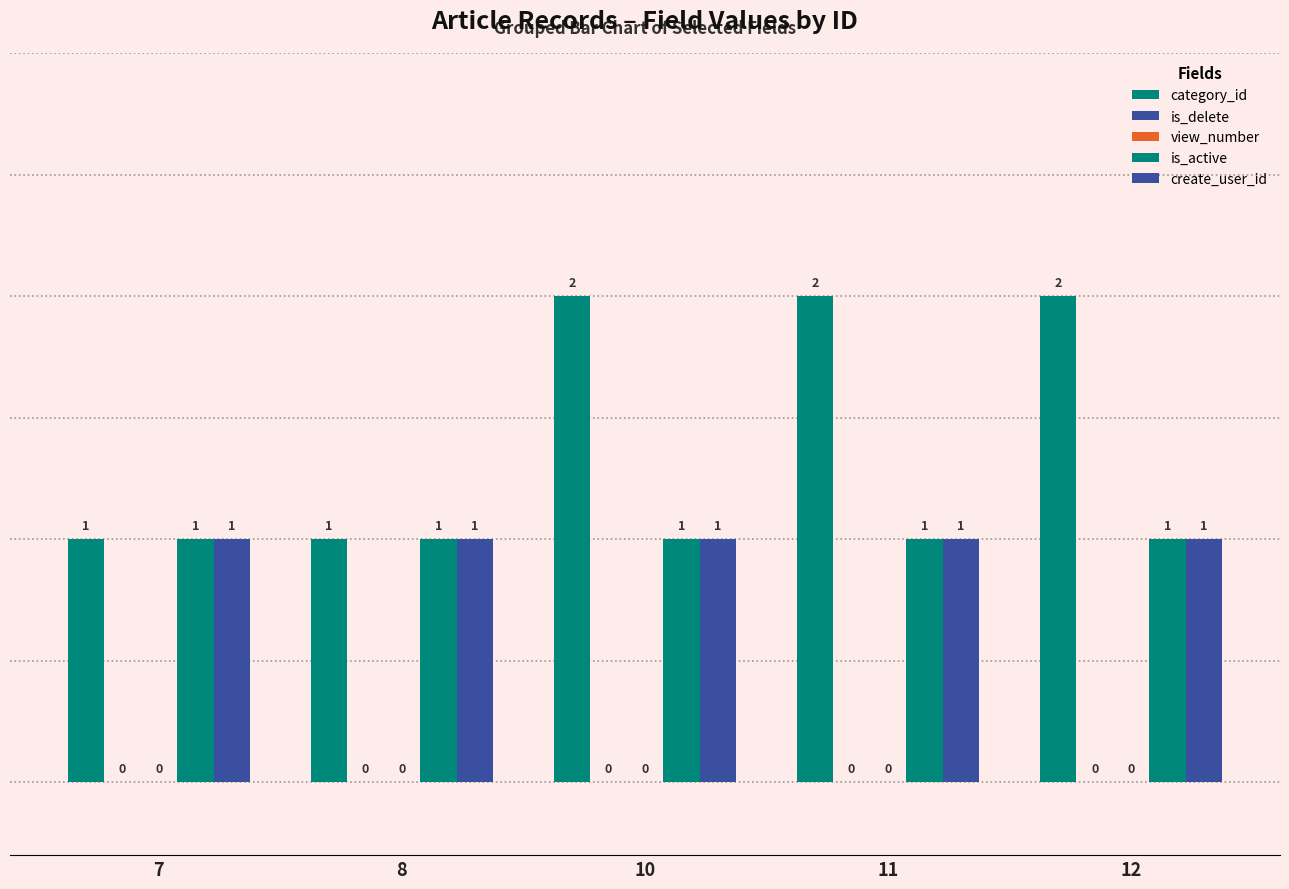

What is the value of the category_id bar at the 5th from the left?

2